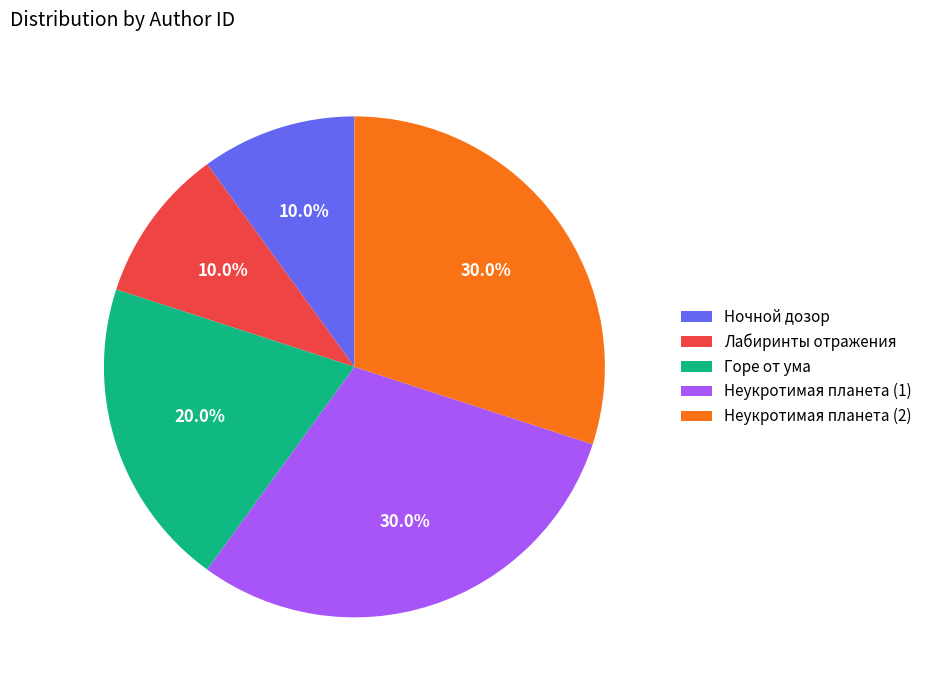

Is there any slice that represents more than half of the pie?

No